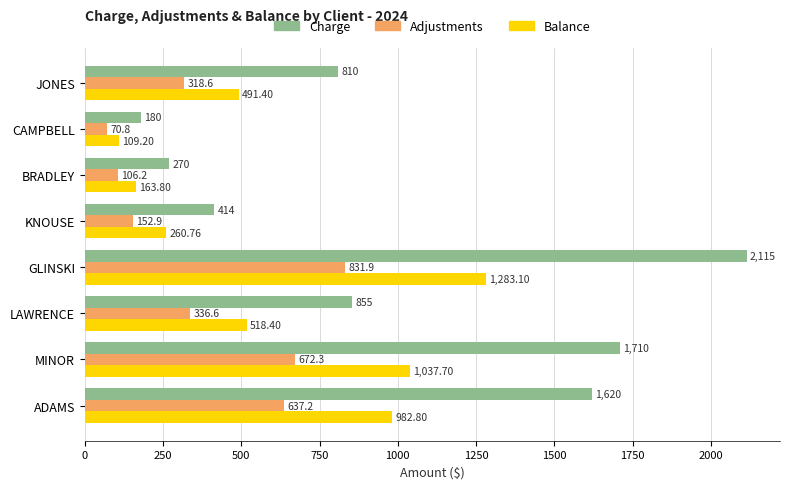

What is the sum of all Adjustments values?

3126.5